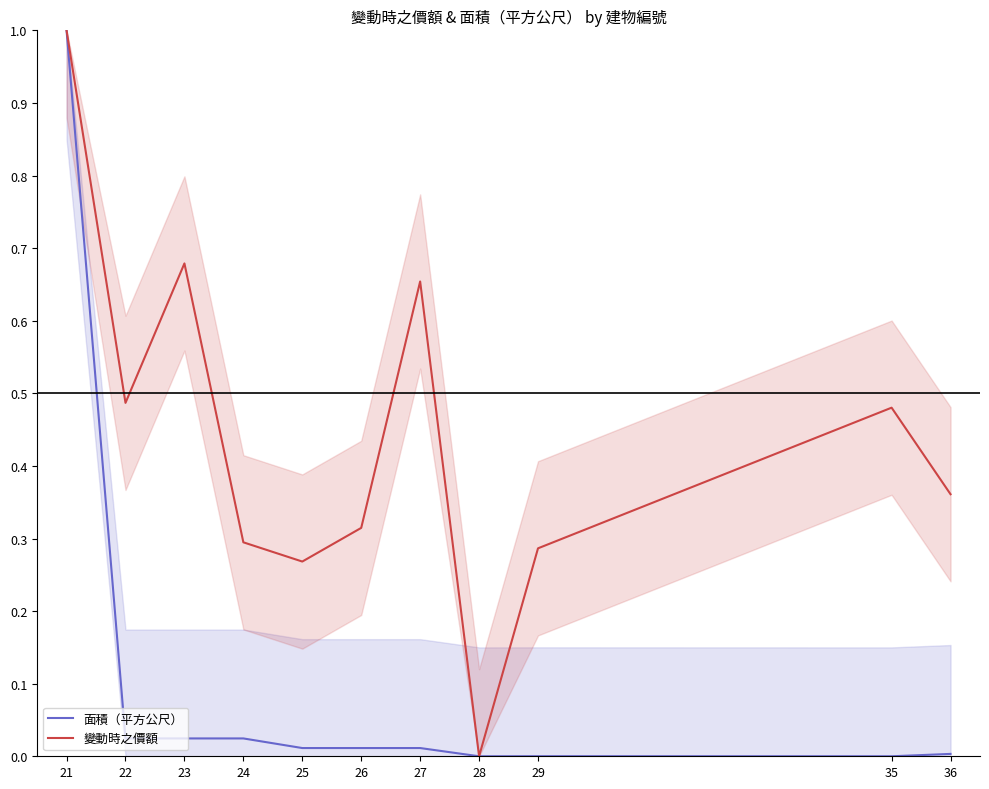

Where is the first local minimum for 變動時之價額?

22